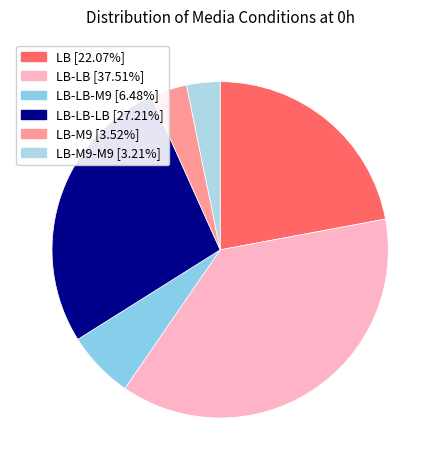

Count the number of slices in the pie.

6